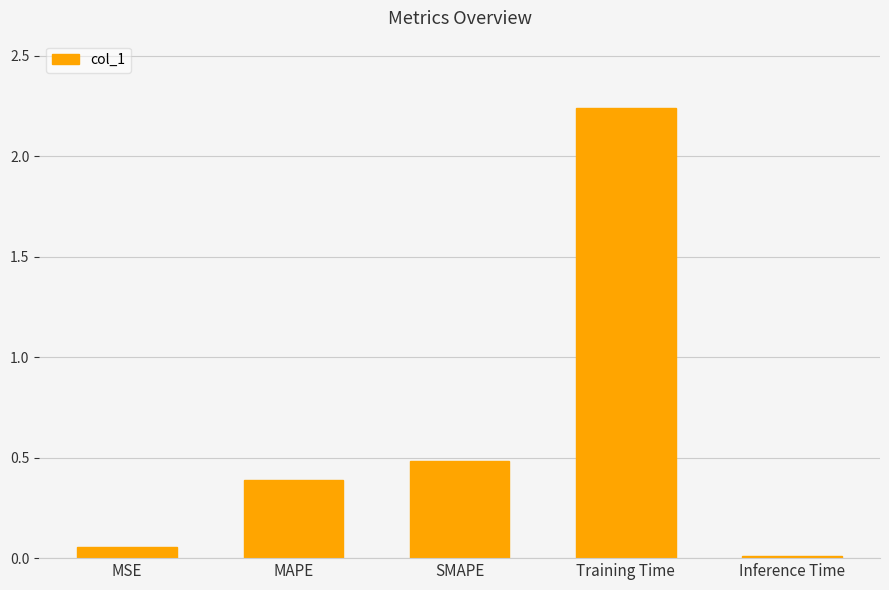

Is it true that the value at Training Time is 0.7?

False